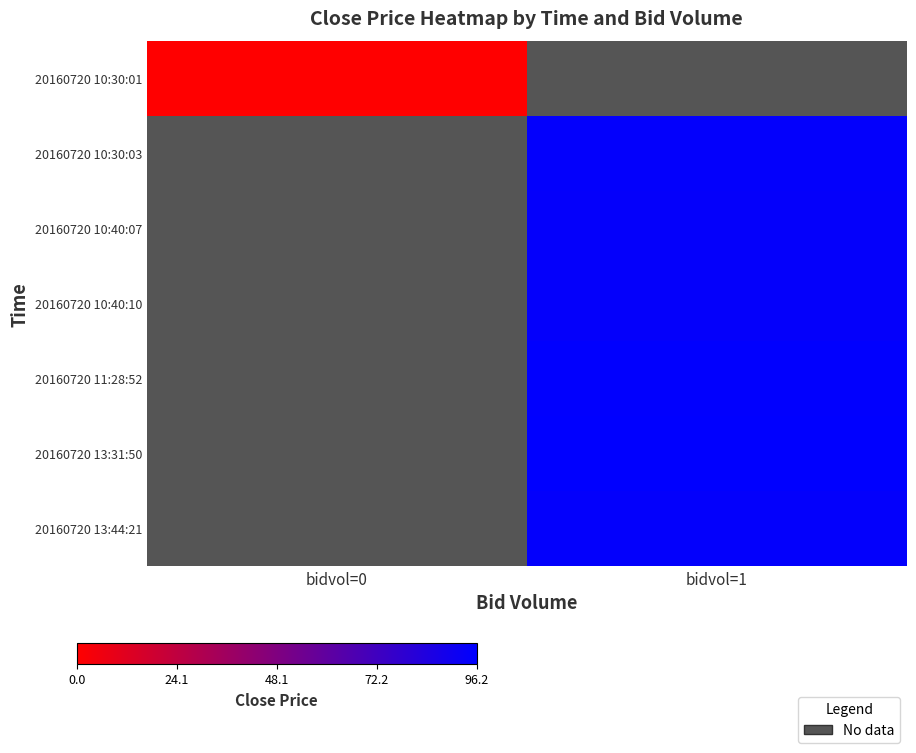

List the series in order of their peak value, lowest first.

20160720 10:30:01, 20160720 10:30:03, 20160720 10:40:07, 20160720 10:40:10, 20160720 11:28:52, 20160720 13:31:50, 20160720 13:44:21